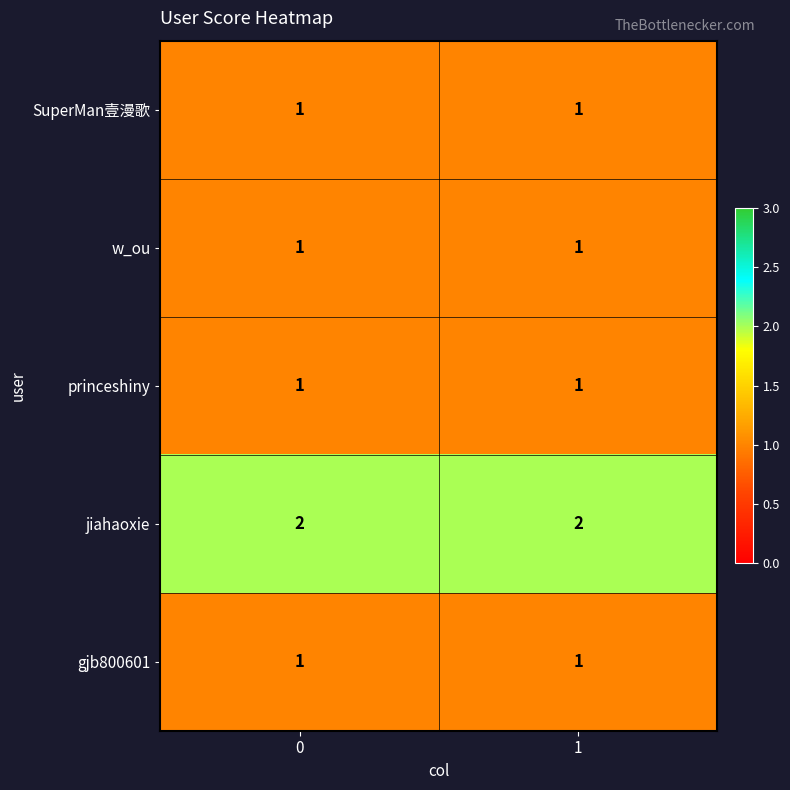

What is the difference between the highest and lowest values at 0?

1